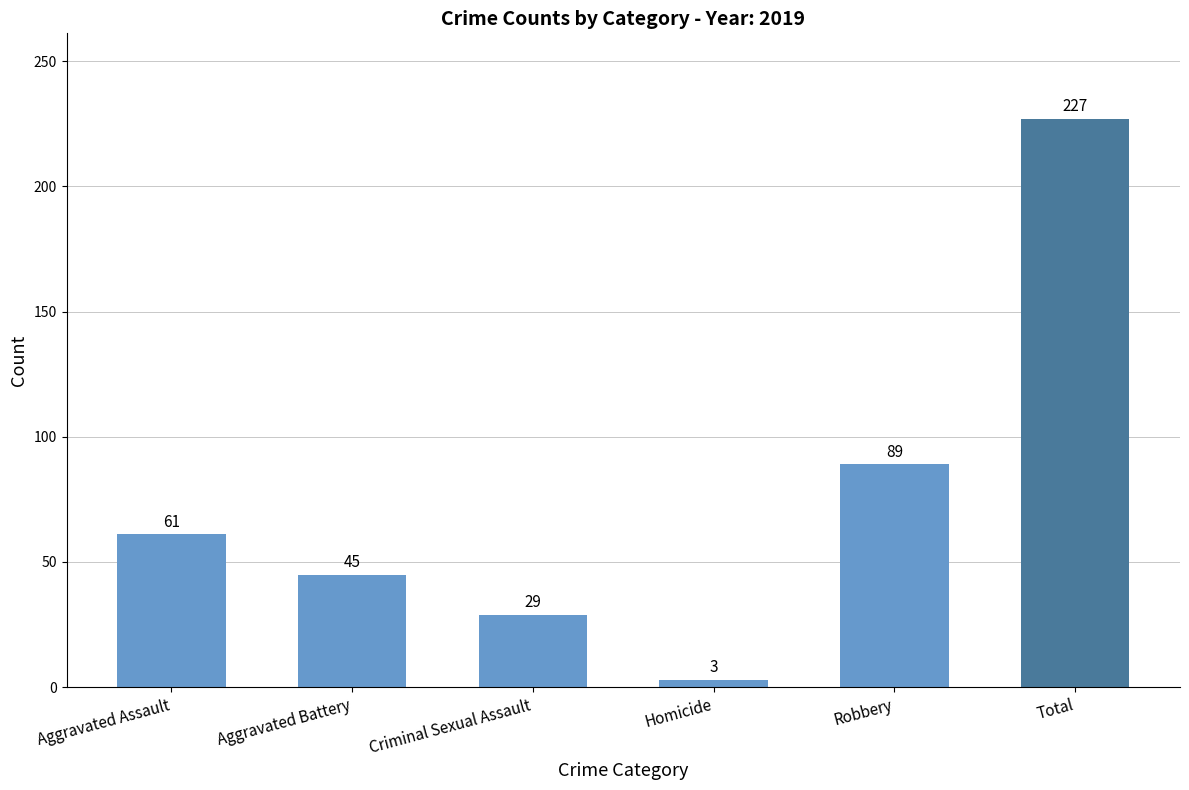

What is the average value?

76